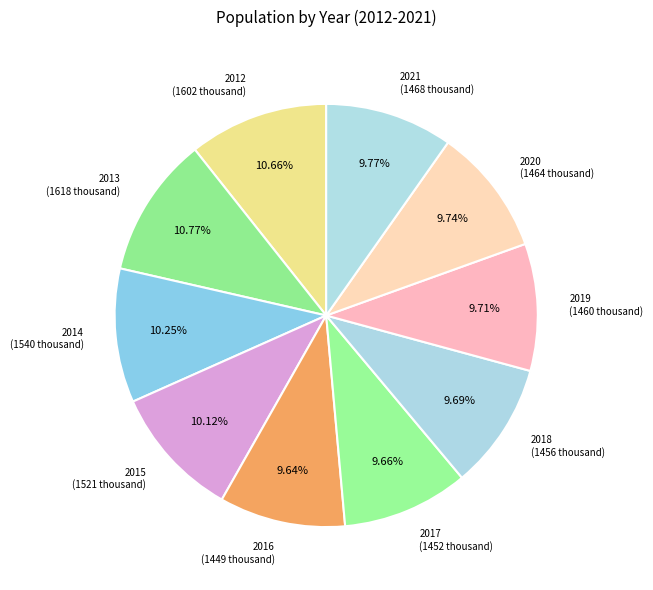

Between 2012 and 2017, which is larger?

2012